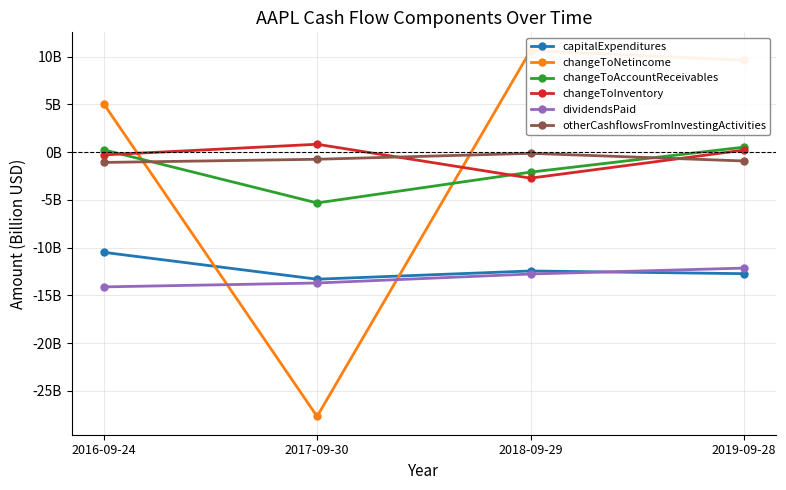

The otherCashflowsFromInvestingActivities series shows -0.1 at 2018-09-29. True or false?

False